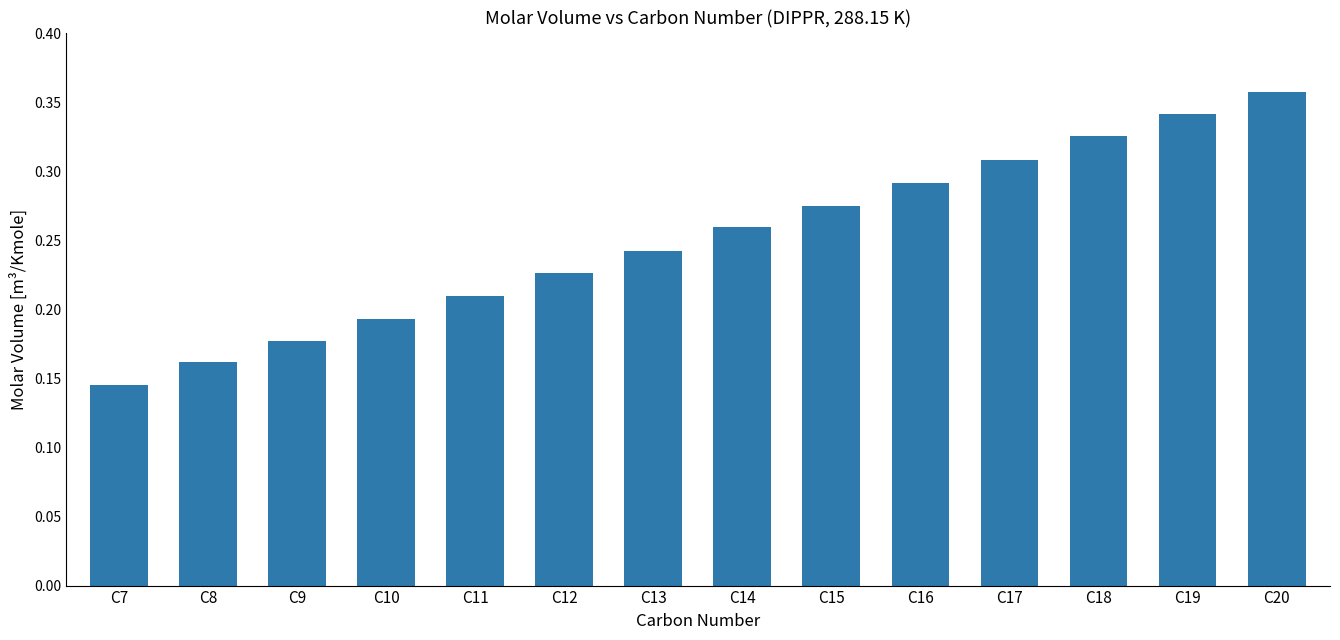

What is the sum of all values?

3.5